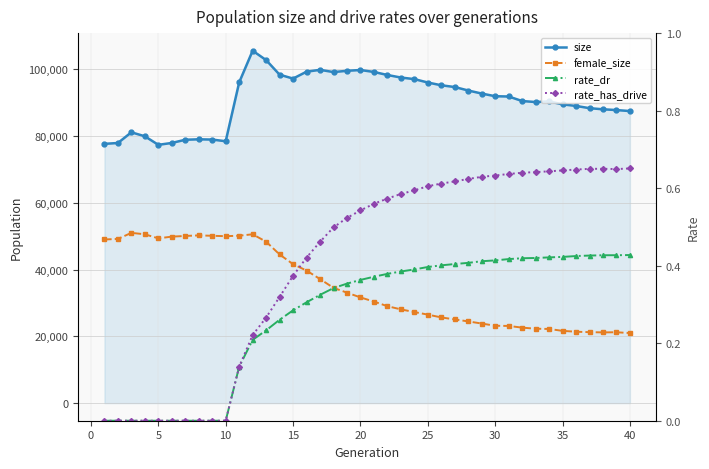

Which series has the largest range (max minus min)?

female_size